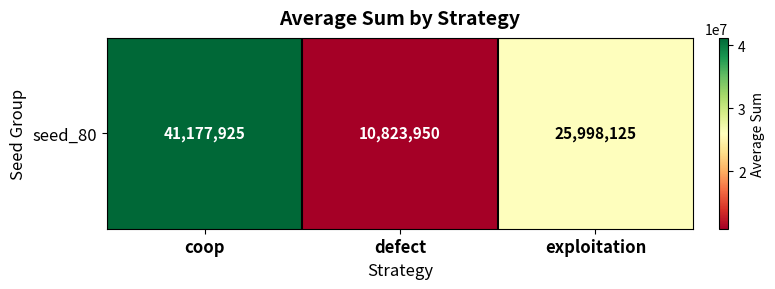

At which category does the chart reach its peak across all series?

coop